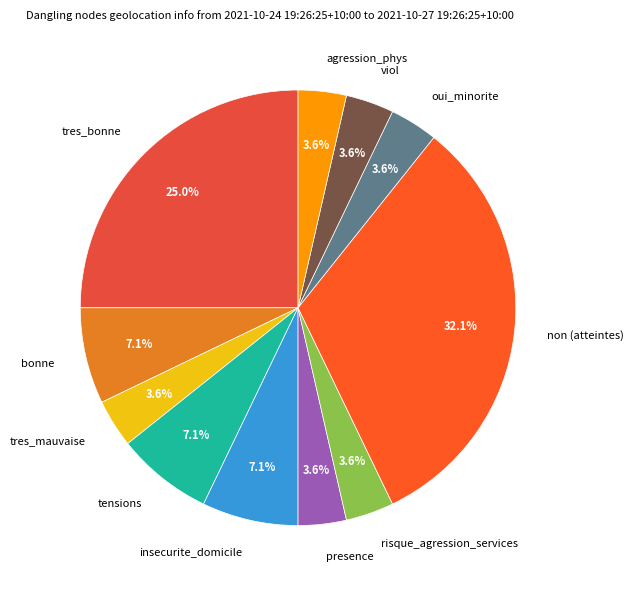

Is there a majority slice in this chart?

No